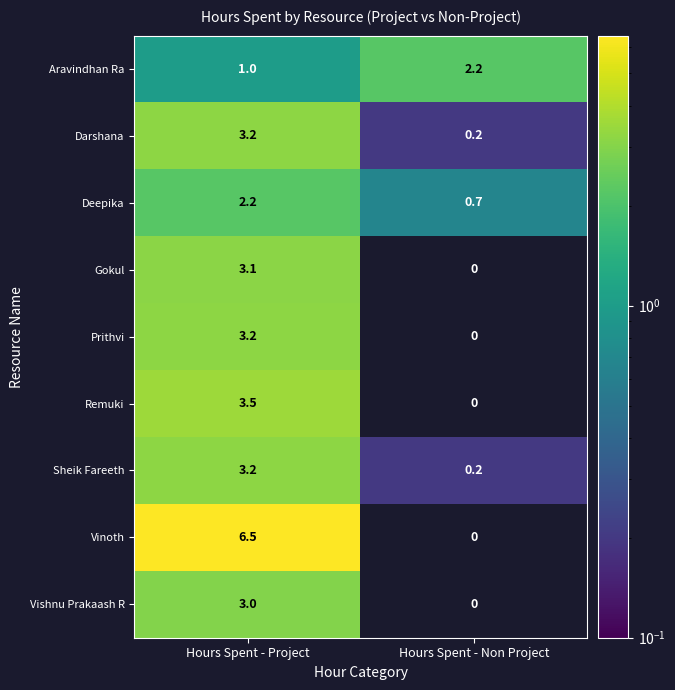

What is the greatest value displayed?

6.5